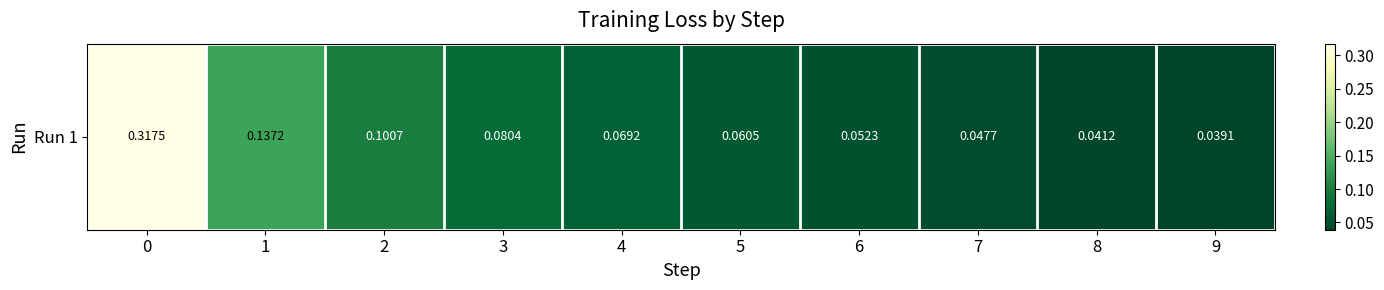

What is the difference between the values at 1 and 6?

0.1